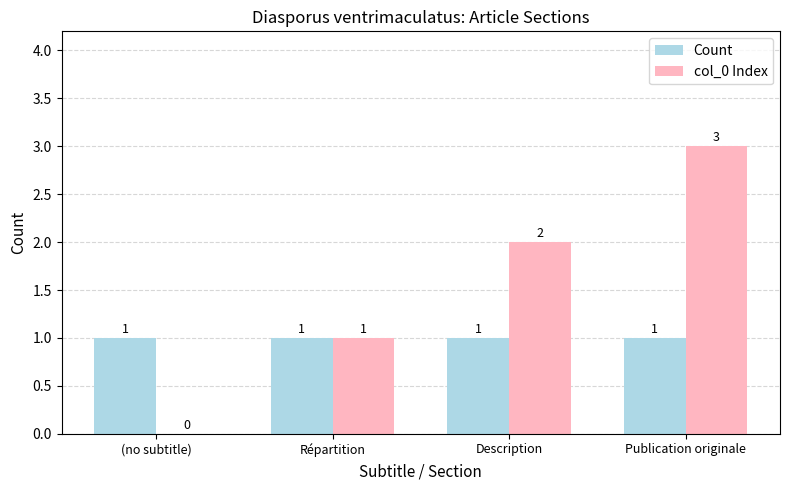

What are all the series names shown in the legend?

Count, col_0 Index